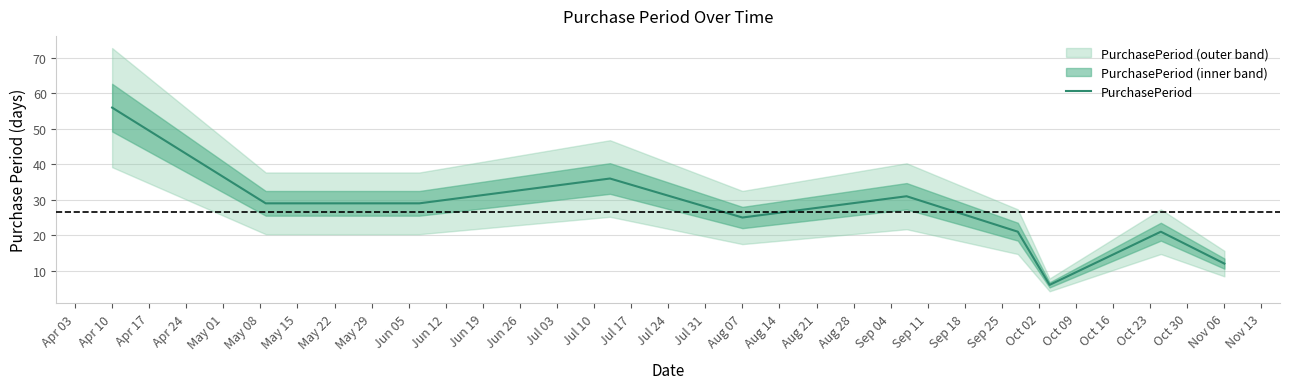

At which label does PurchasePeriod reach its peak?

Apr 10